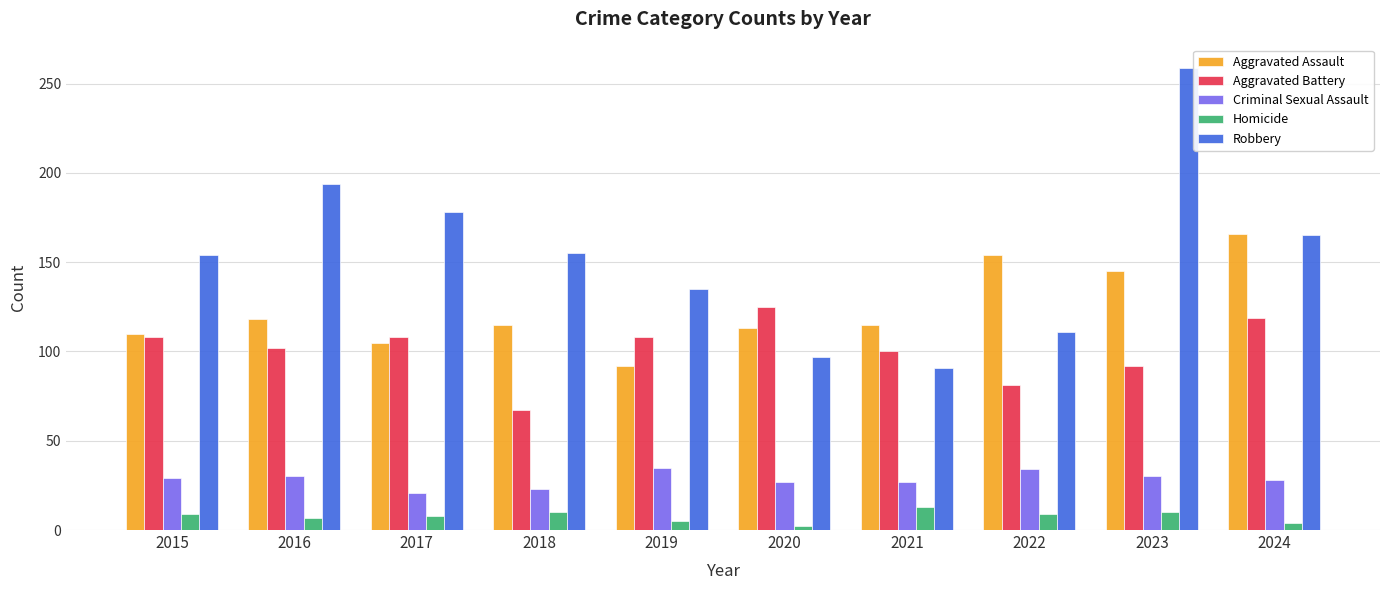

How many data points in Robbery are less than 155?

5